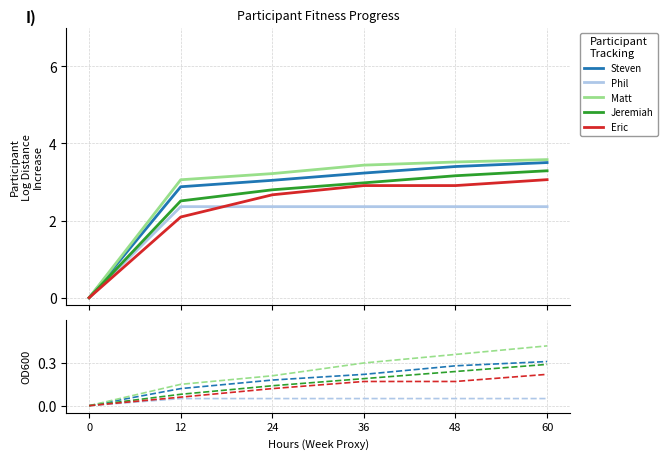

At 36, list the series in order from largest to smallest.

Matt, Steven, Jeremiah, Eric, Phil